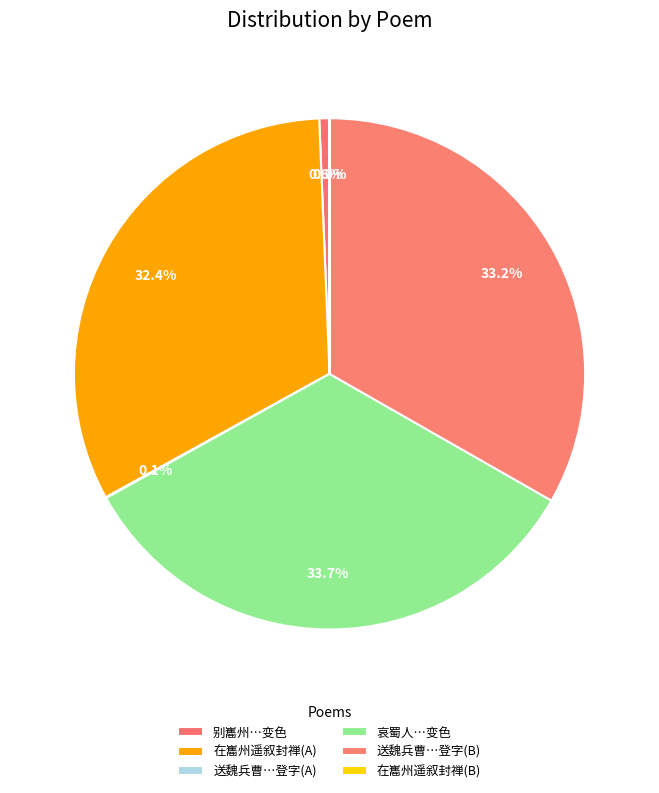

How many segments does this pie chart have?

6